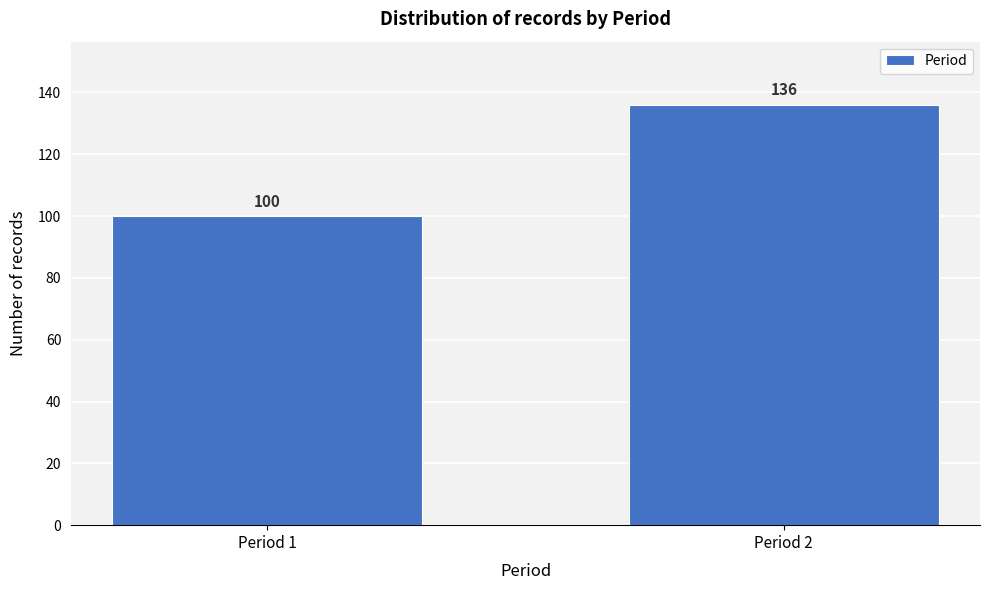

Reading left to right, transcribe all the data shown in this chart.

Period 1=100	Period 2=136